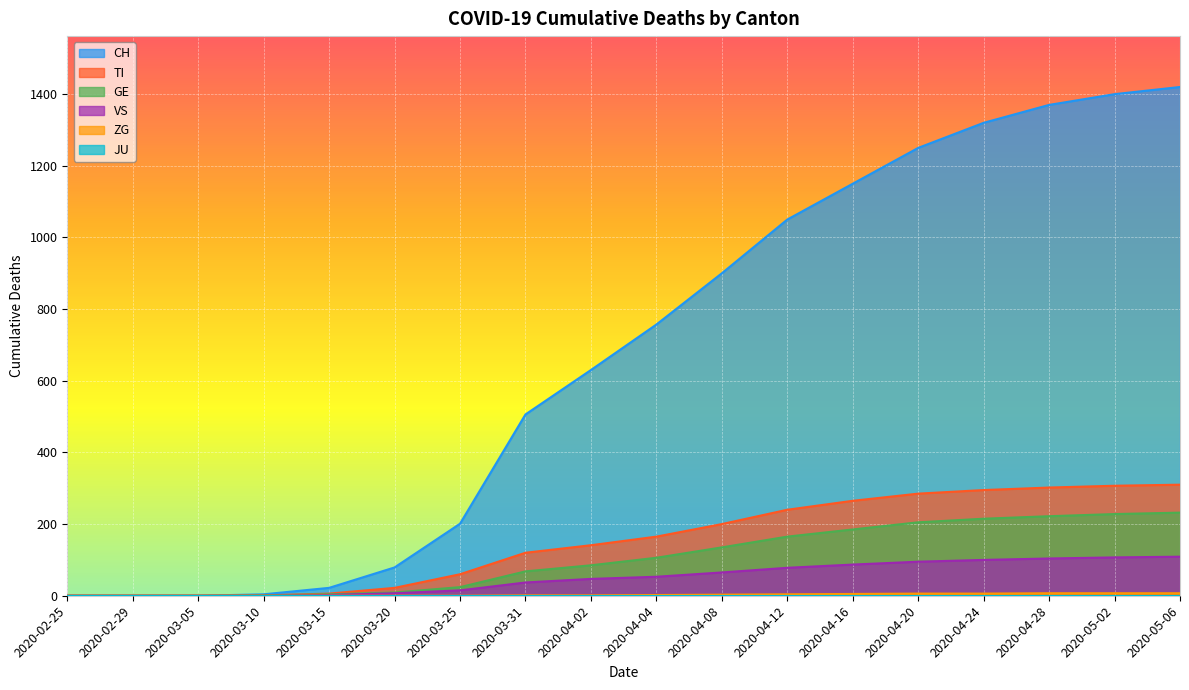

How many lines are shown in the chart?

6